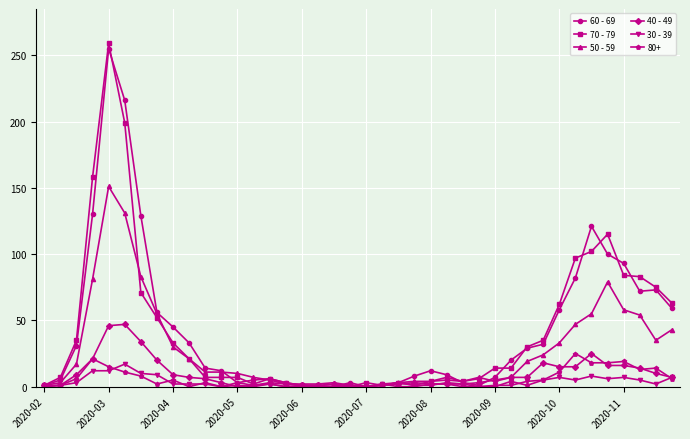

Which series has the widest spread of values?

70 - 79